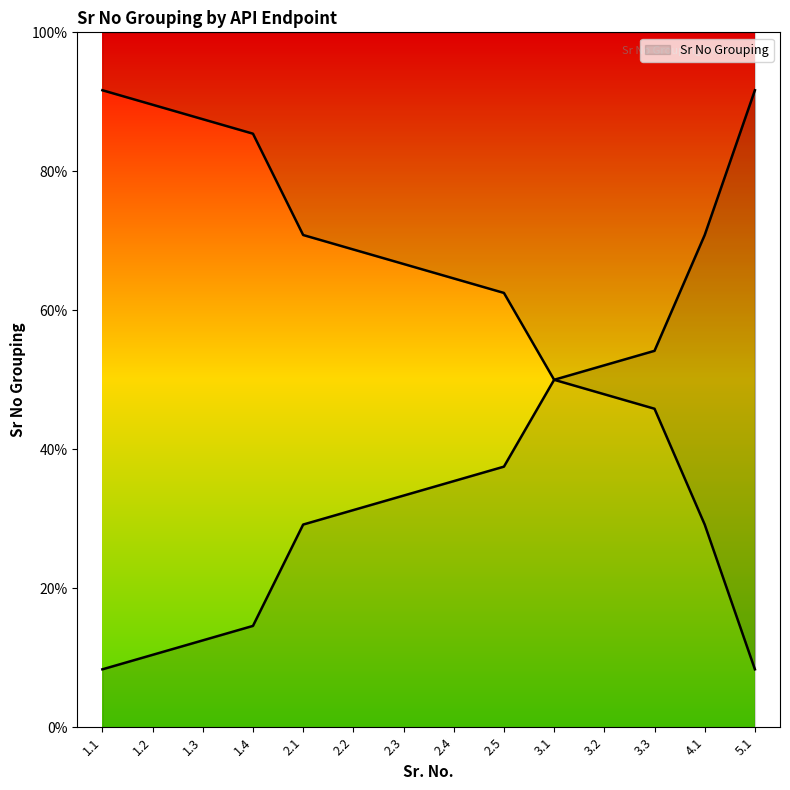

True or false: the data shows 5.0 at 3.2.

False